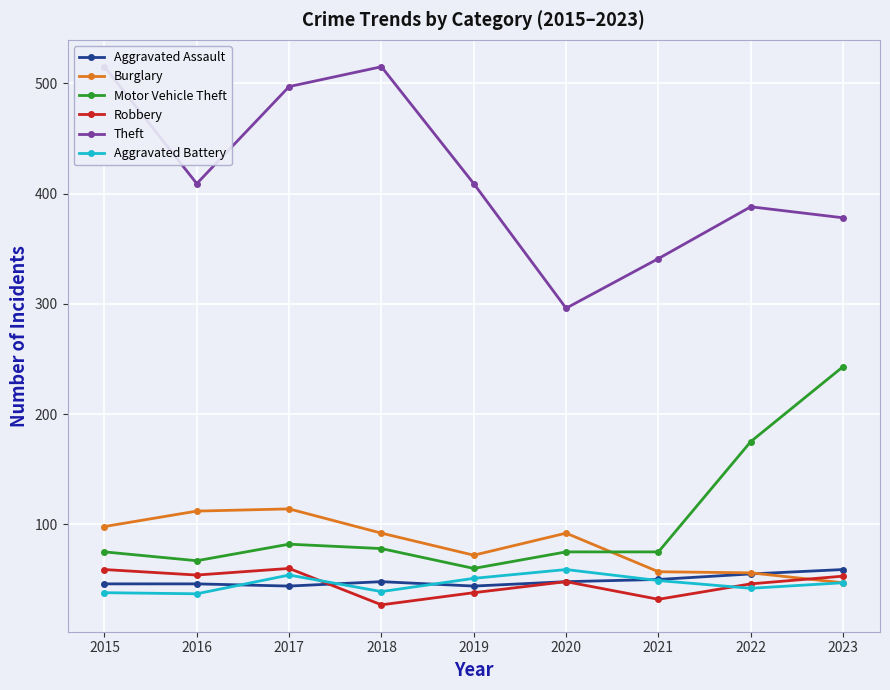

True or false: Aggravated Battery has more than 0 interior local peaks.

True